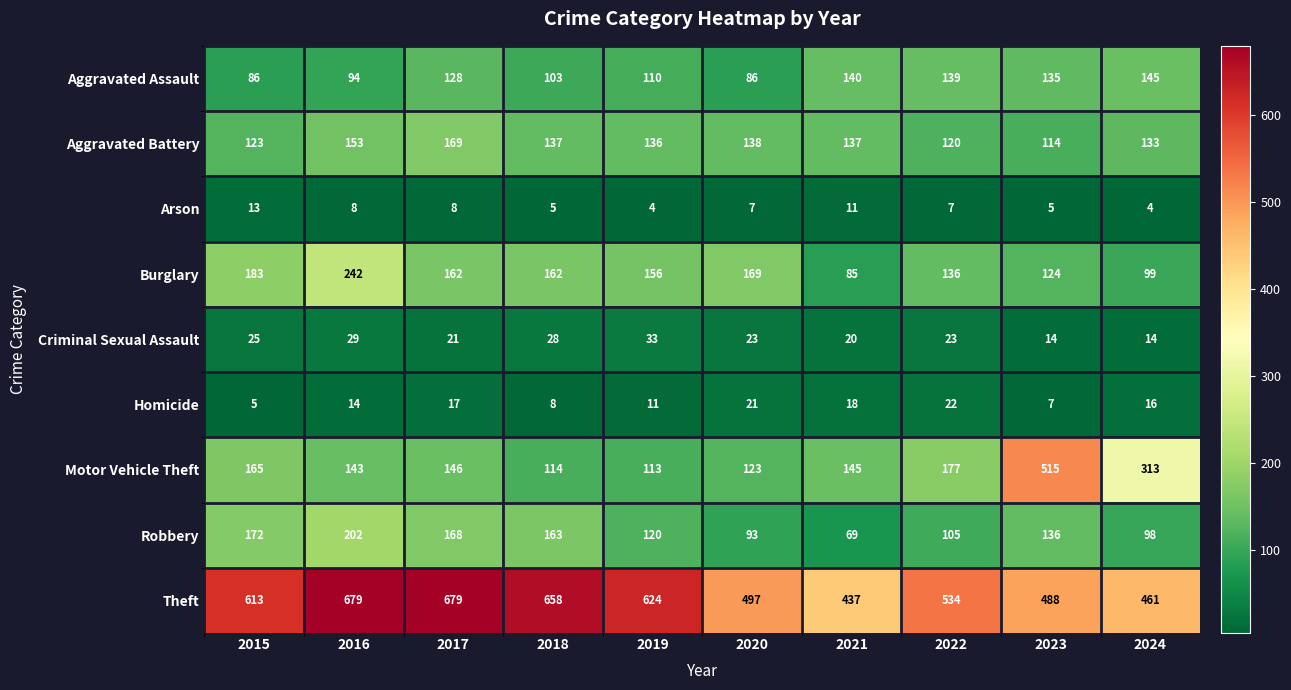

What is the difference between the maximum and minimum values in the Theft series?

242